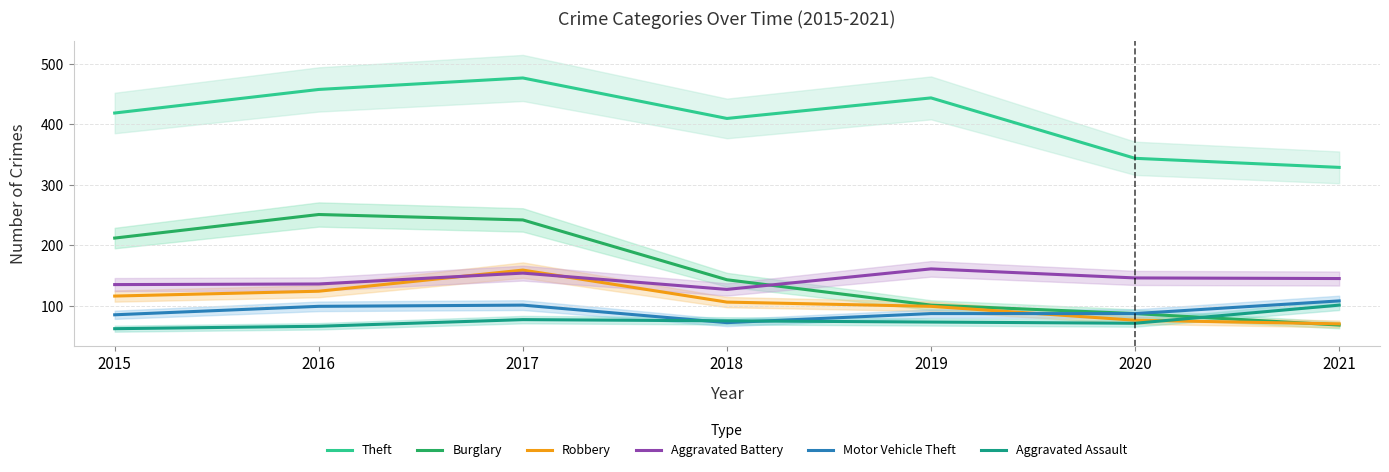

What is the spread (max minus min) of values at 2017?

400